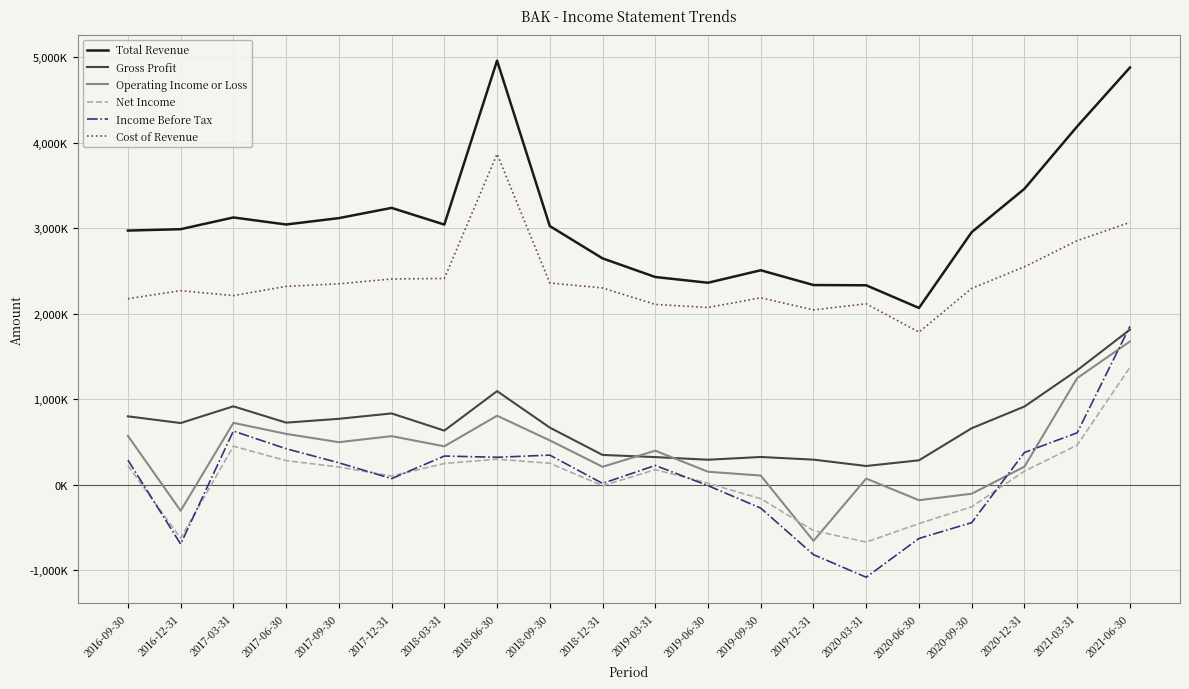

Between 2020-12-31 and 2016-09-30, which is larger?

2020-12-31